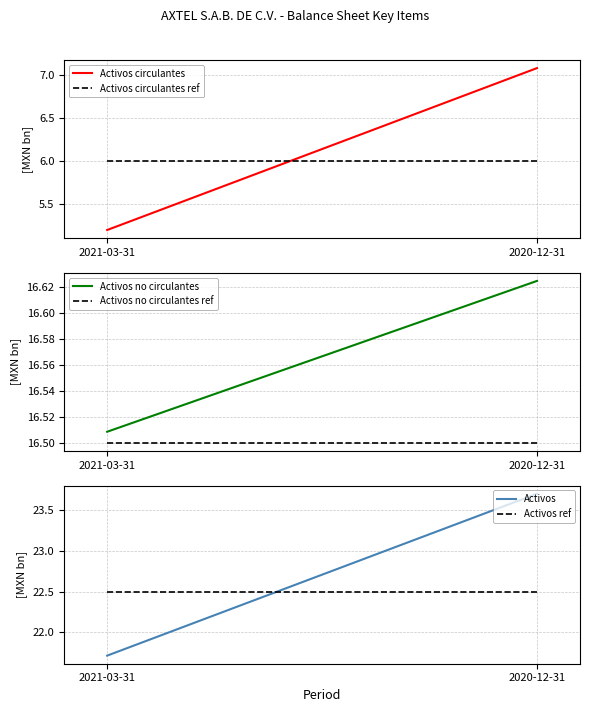

Does the chart display data point markers on the line(s)?

No